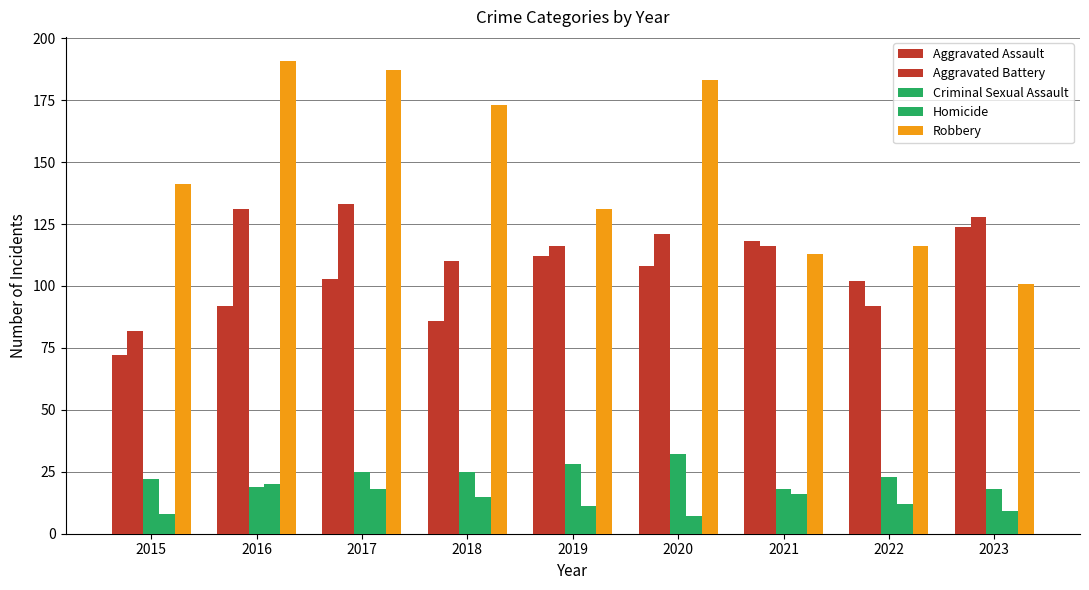

How many distinct data groups are displayed?

5